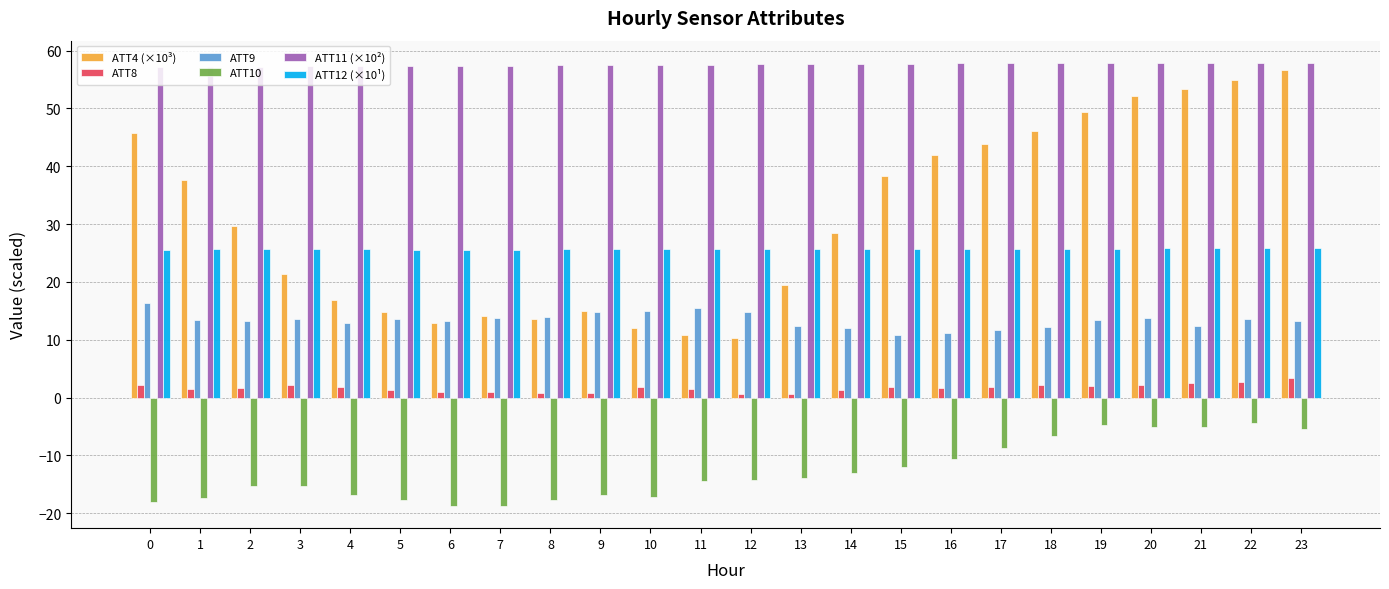

How many bars are there in total?

144